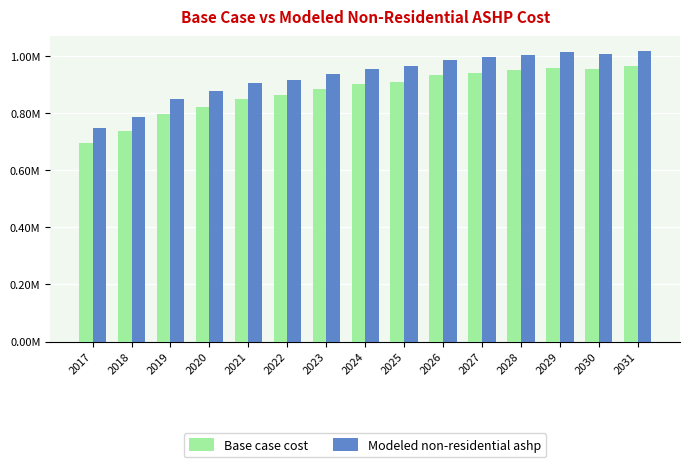

Which series has the largest range (max minus min)?

Modeled non-residential ashp